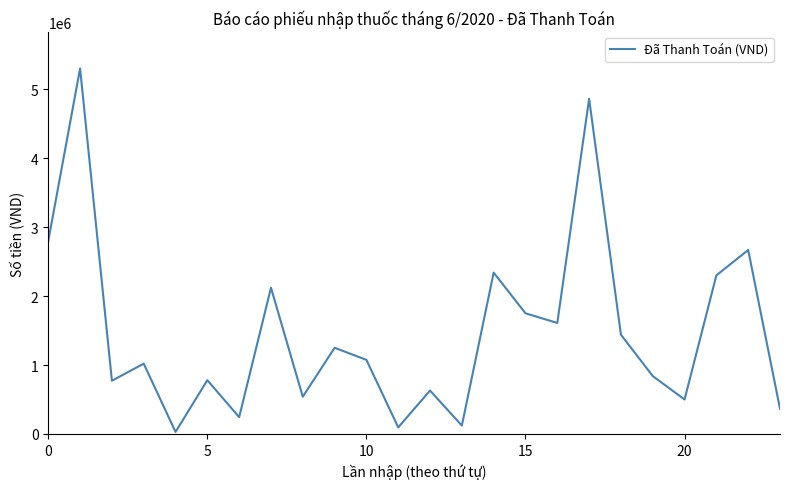

What is the greatest value displayed?

5300000